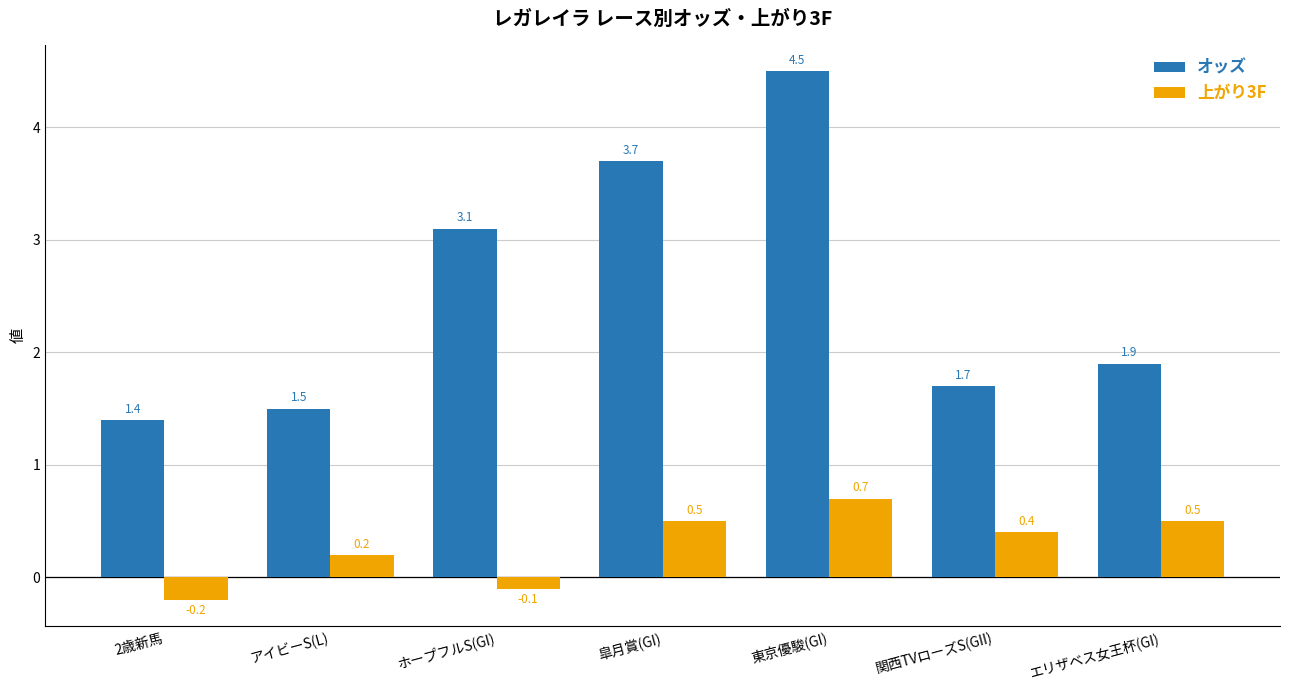

Which series has the largest total across all categories?

オッズ